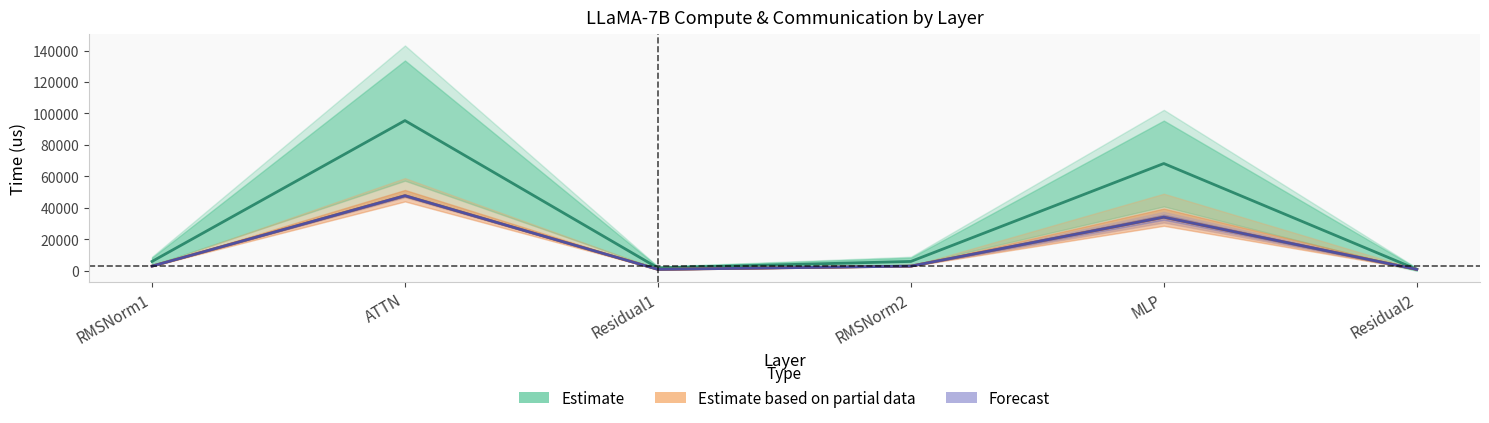

The value of fwd compute at MLP is 107343.4. True or false?

False